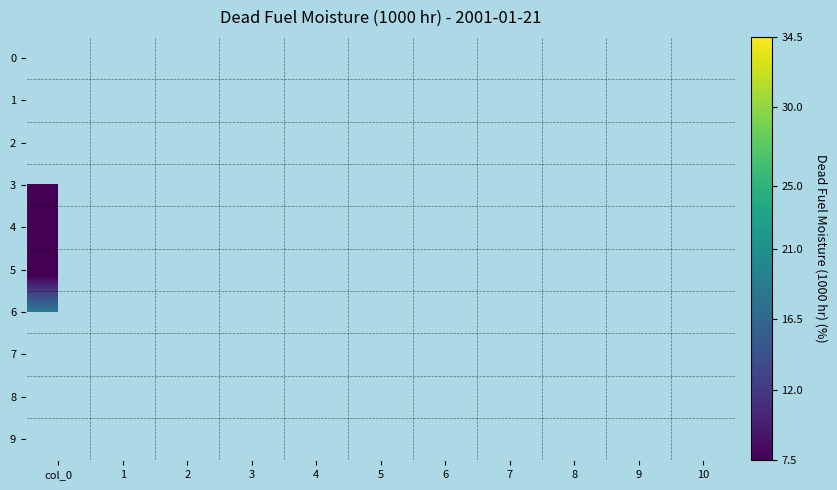

Which category has the lowest value across all series?

col_0